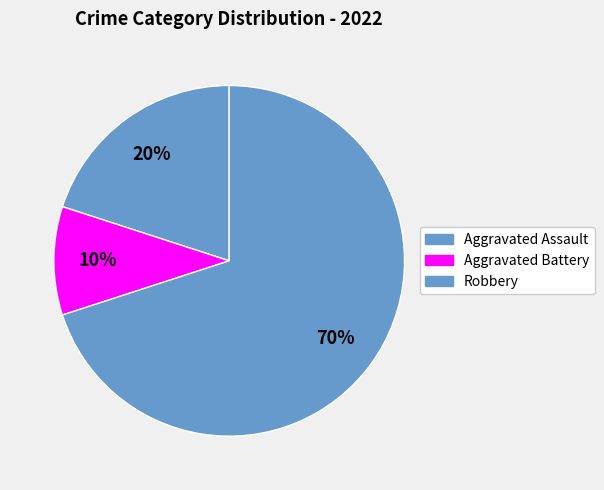

Count the number of slices in the pie.

3